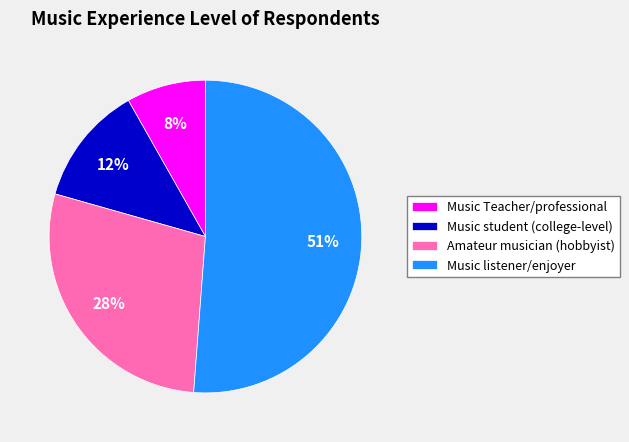

True or false: Music listener/enjoyer accounts for 57% of the total.

False